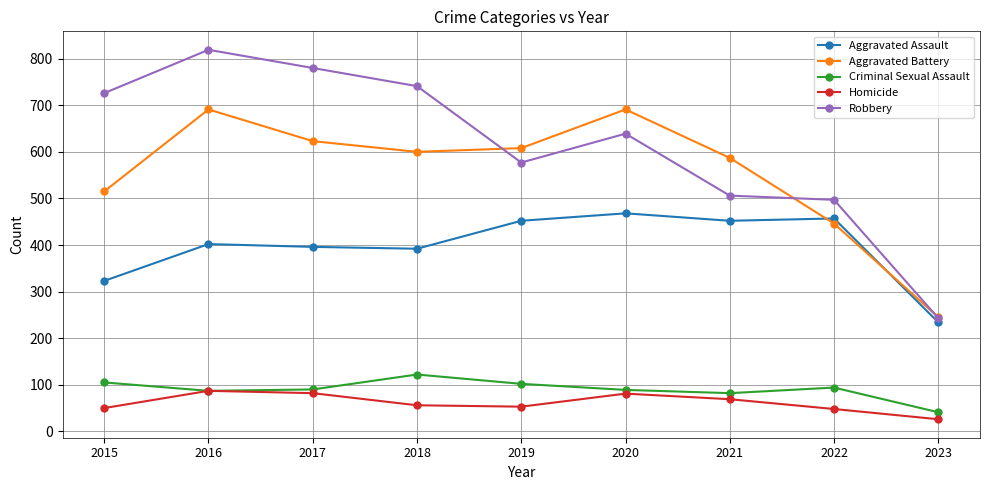

Is it true that Robbery equals 1030 at 2018?

False